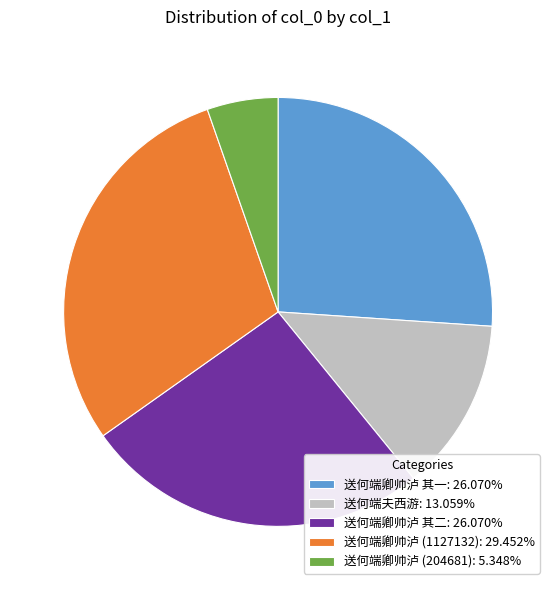

Do 送何端卿帅泸 其一: 26.070% and 送何端卿帅泸 (204681): 5.348% together represent more than half of the pie?

No